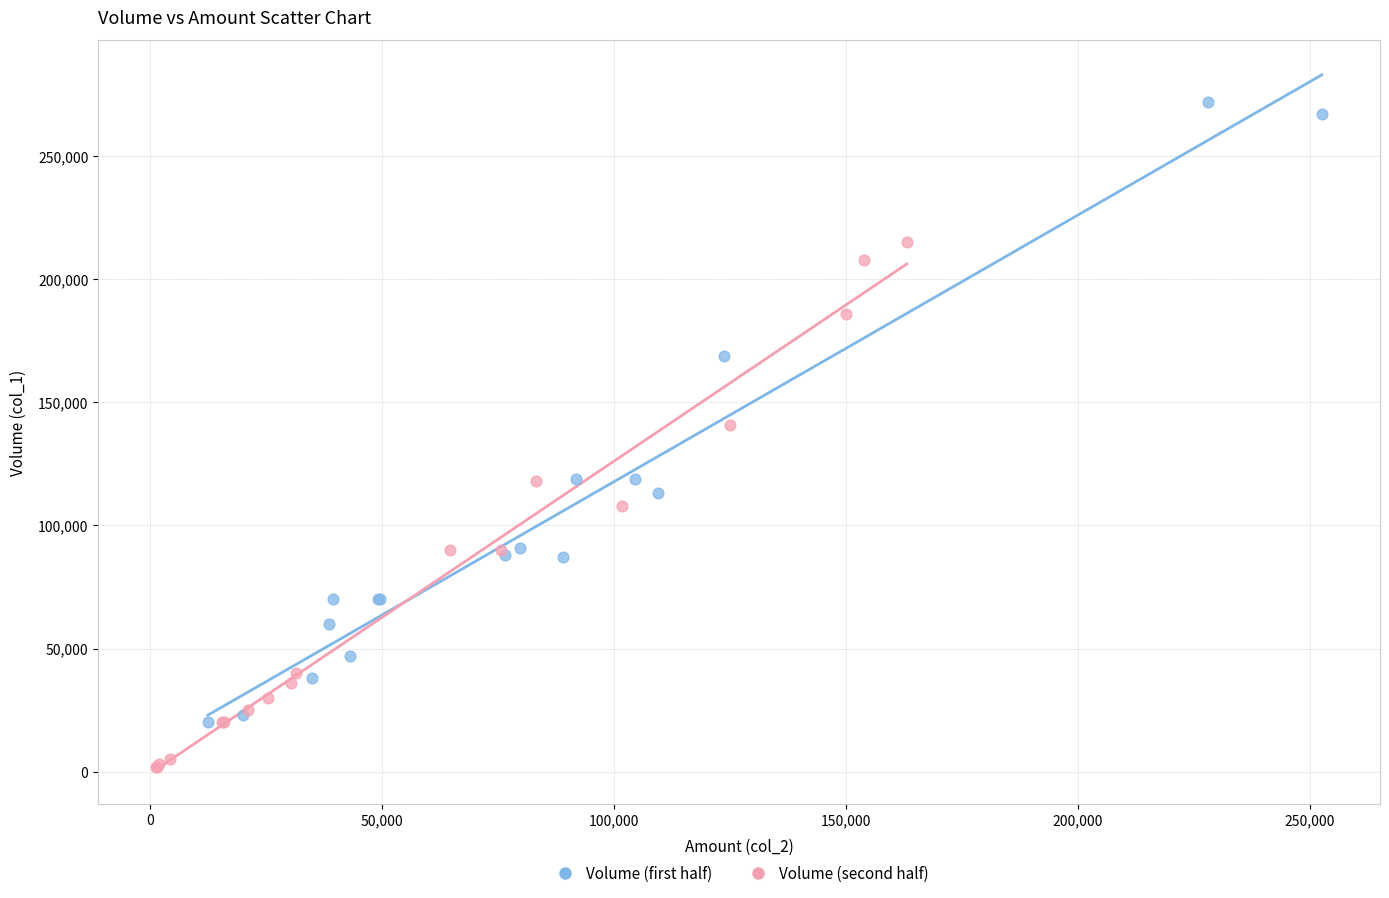

Which series has the widest spread of Y values?

Volume (first half)